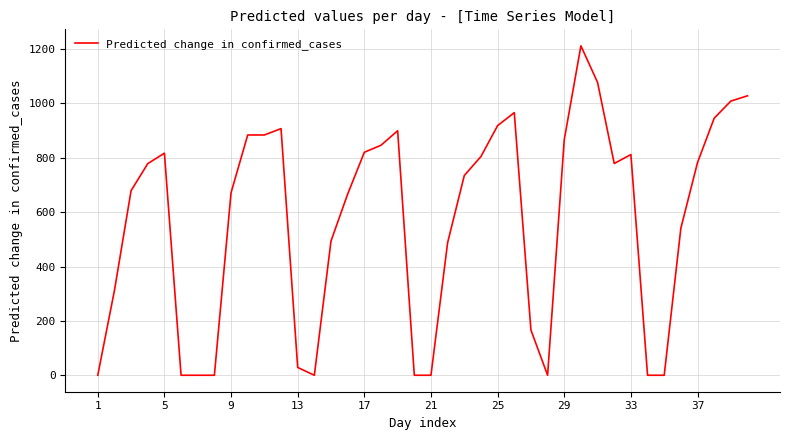

How many points are lower than both their immediate neighbors (excluding endpoints)?

4